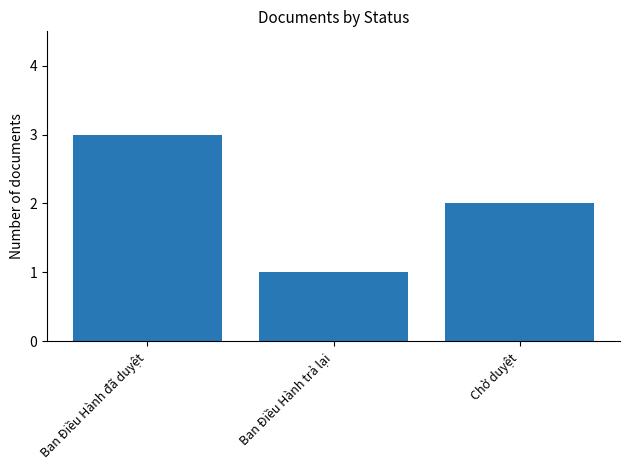

Rank the categories by value from lowest to highest.

Ban Điều Hành trả lại, Chờ duyệt, Ban Điều Hành đã duyệt